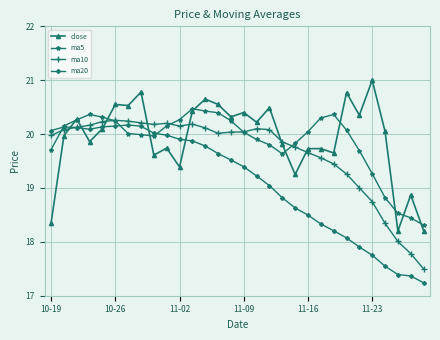

What is the maximum value for ma5?

20.5